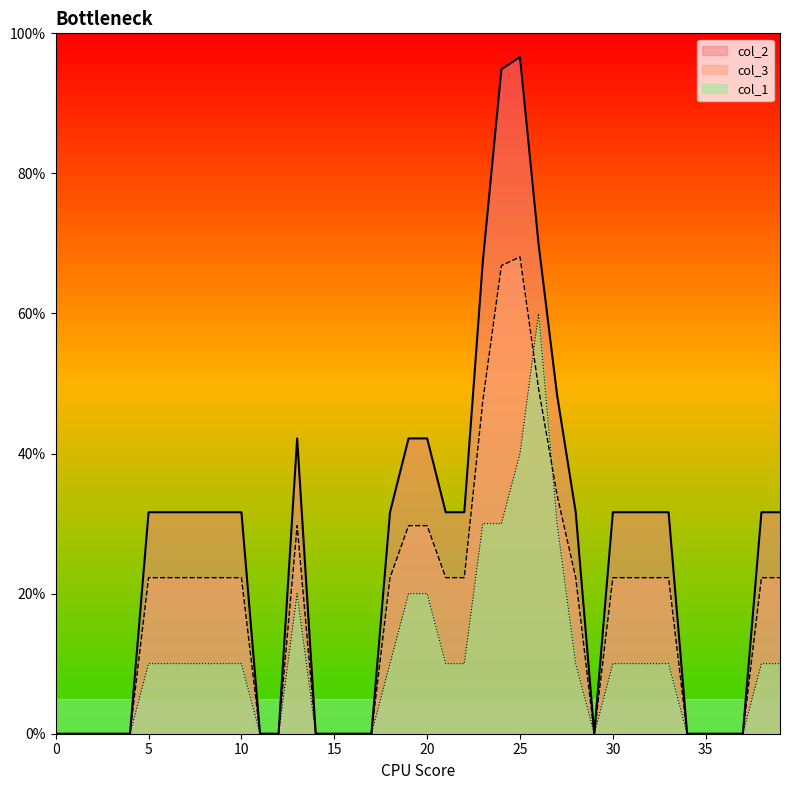

True or false: col_3 and col_2 intersect in this chart.

False